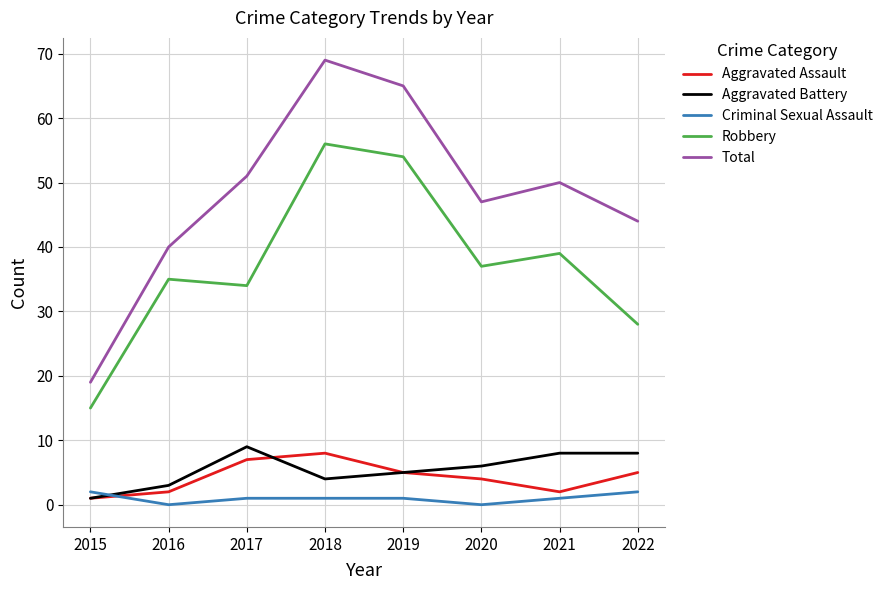

The Aggravated Assault series shows 4 at 2020. True or false?

True